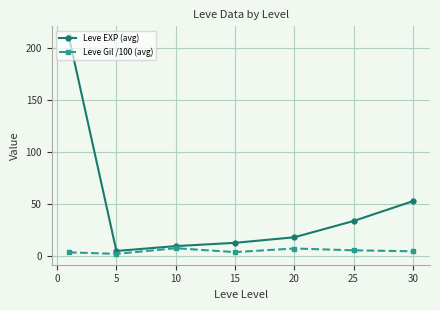

What is the greatest value displayed?

210.7